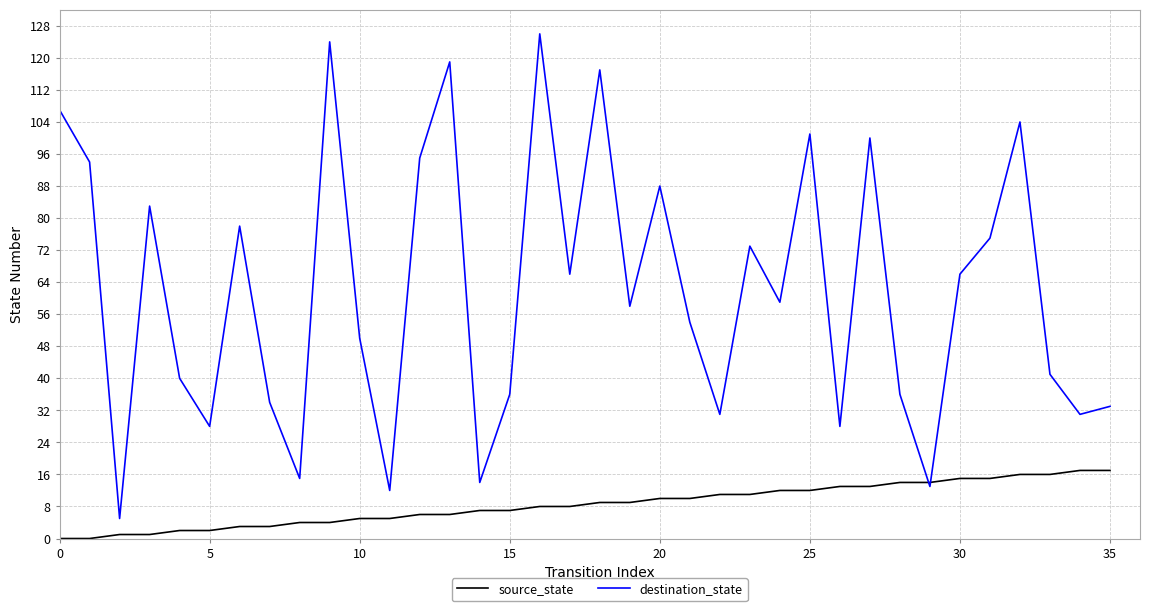

Which series has the largest total across all categories?

destination_state